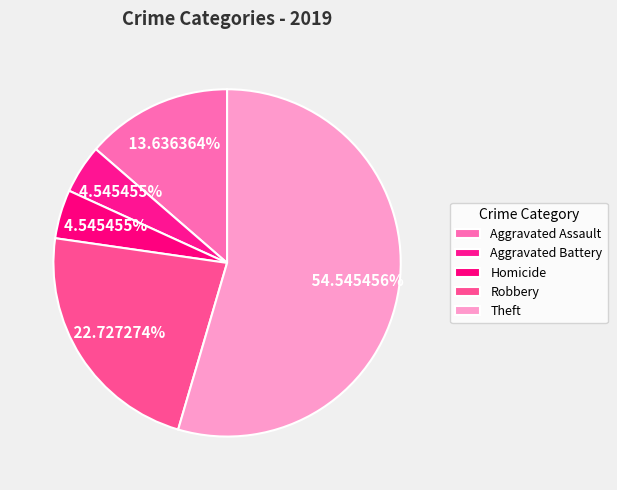

What percentage is NOT represented by Robbery?

77.3%